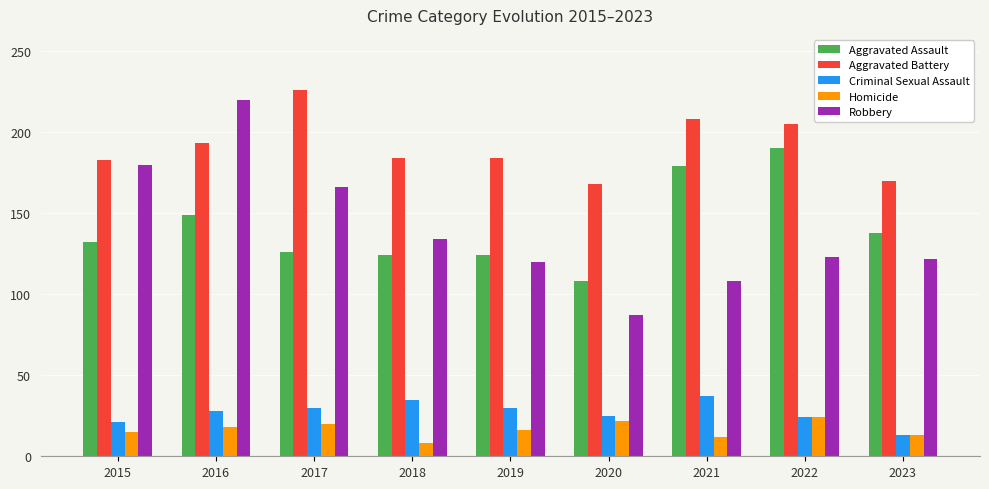

What is the average value of the Aggravated Assault series?

141